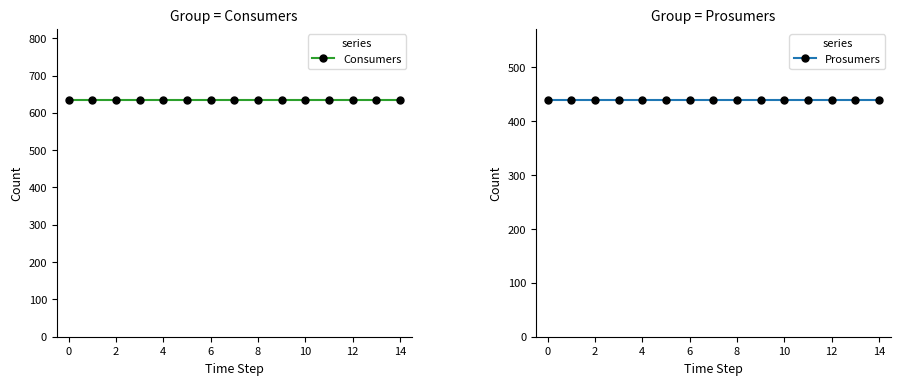

What is the spread (max minus min) of values at 6?

195